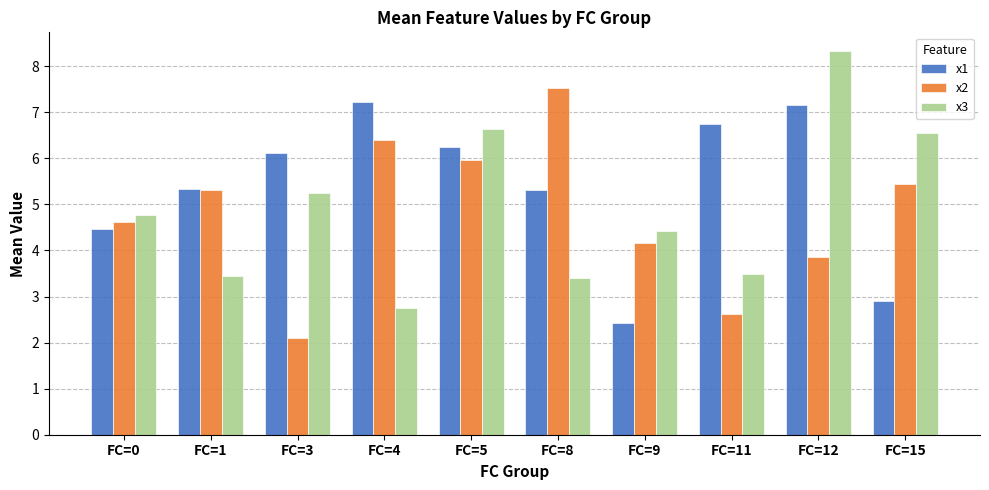

Reading left to right, transcribe all the data shown in this chart.

x1: 4.5	5.3	6.1	7.2	6.2	5.3	2.4	6.7	7.2	2.9
x2: 4.6	5.3	2.1	6.4	6.0	7.5	4.2	2.6	3.9	5.5
x3: 4.8	3.4	5.2	2.8	6.6	3.4	4.4	3.5	8.3	6.5